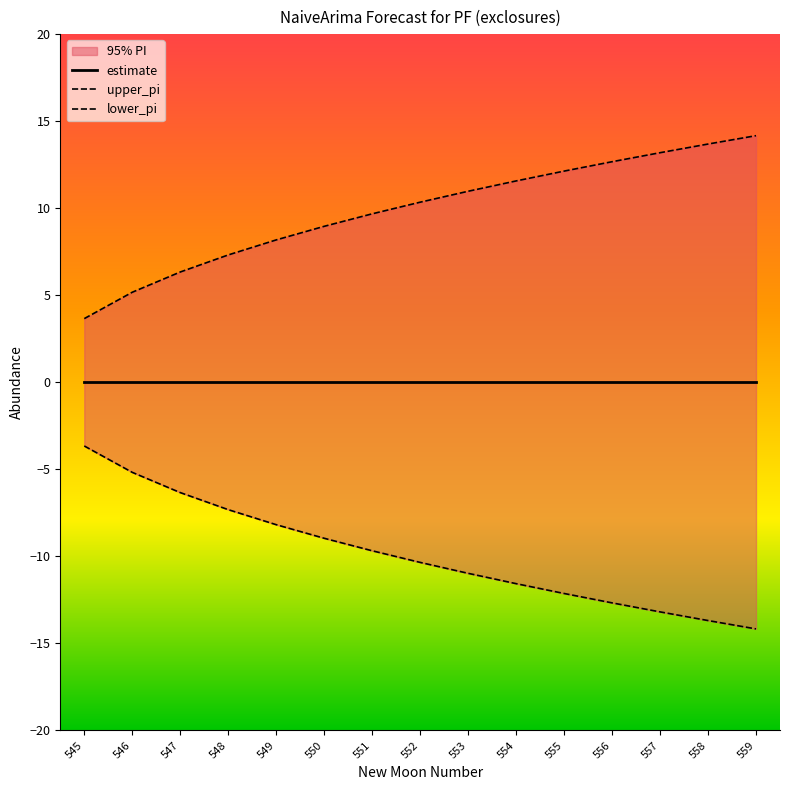

Rank the series by their maximum value, from lowest to highest.

lower_pi, estimate, upper_pi